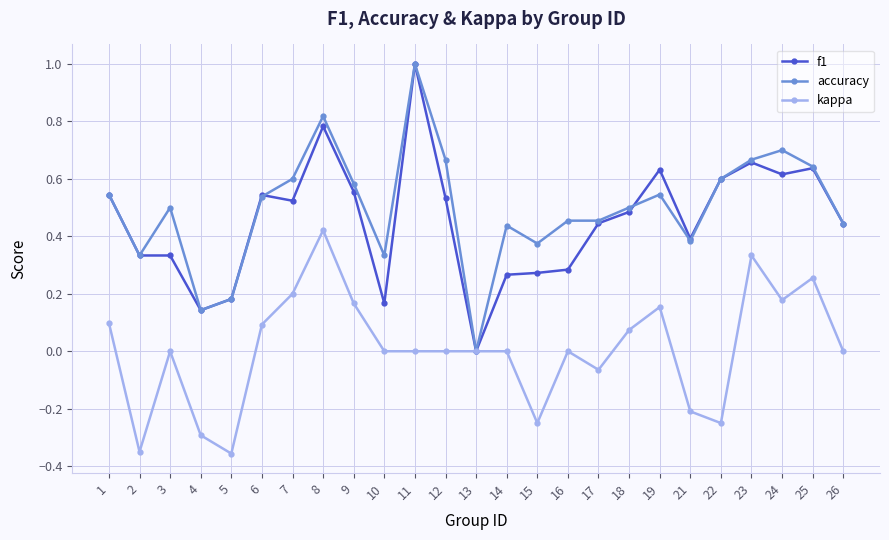

True or false: kappa has a value of 0.1 at 19.

False